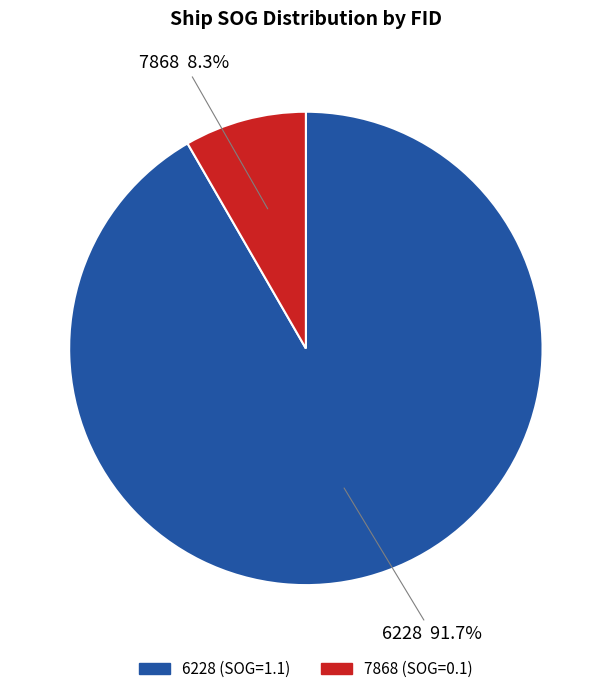

Do 7868 and 6228 together represent more than half of the pie?

Yes